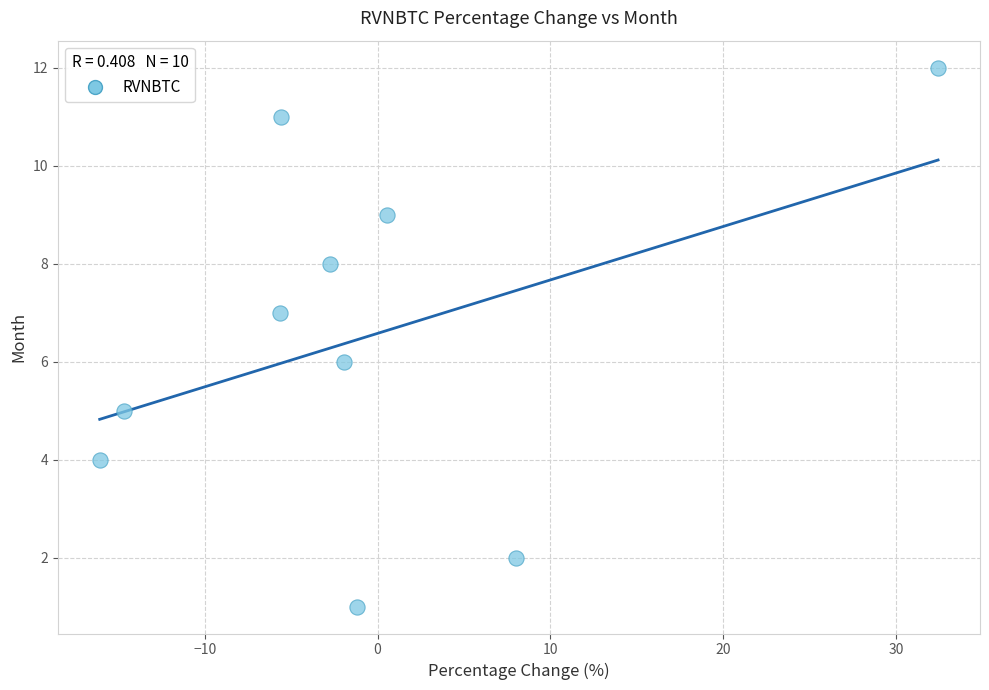

What is the range of Y values (max minus min)?

11